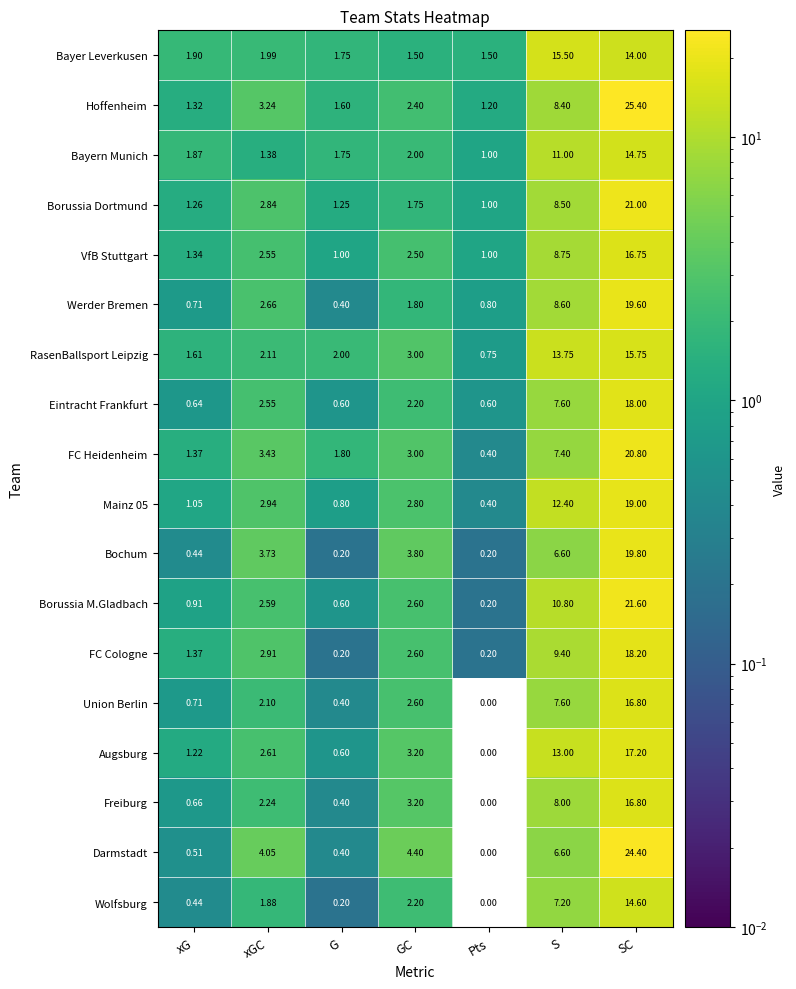

At which label does Wolfsburg reach its peak?

SC